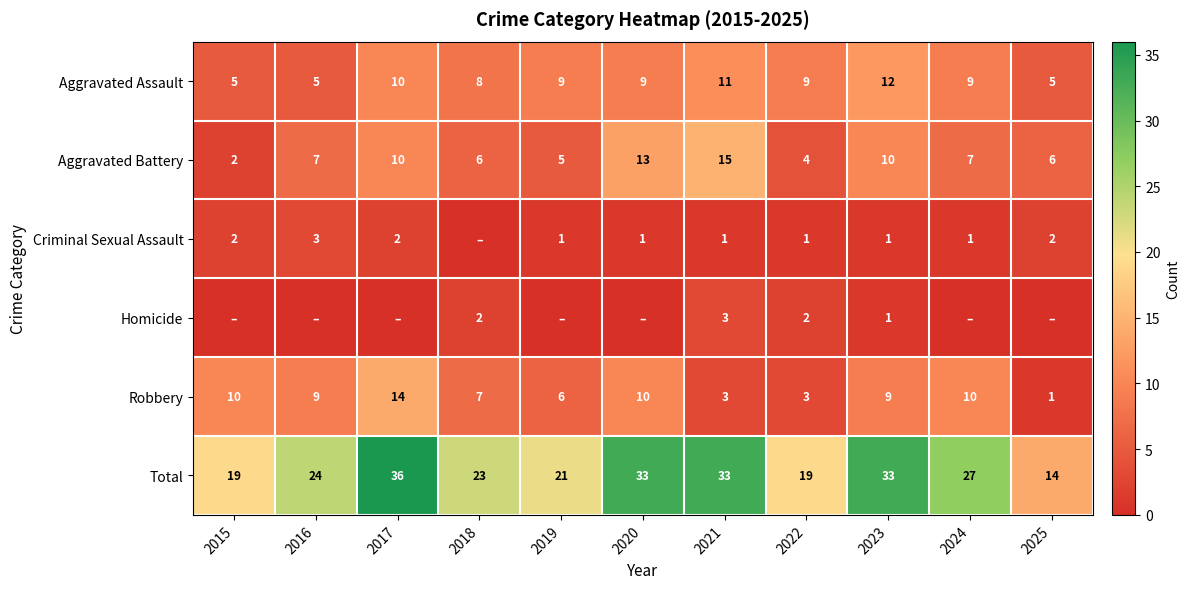

What is the total value across all series at 2023?

66